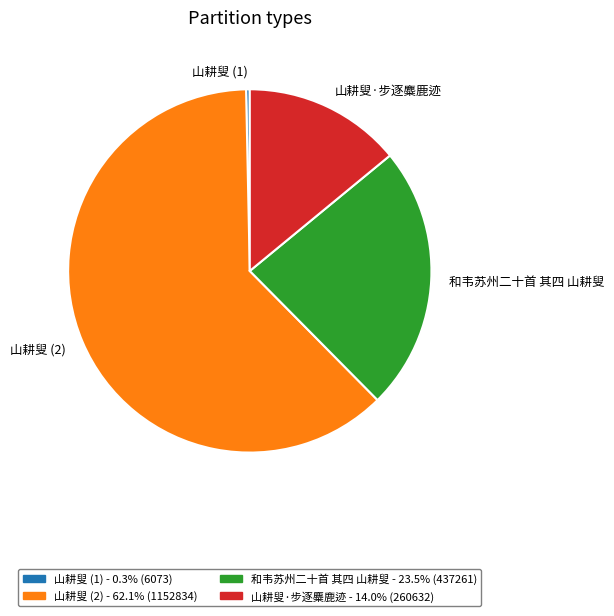

How many segments does this pie chart have?

4